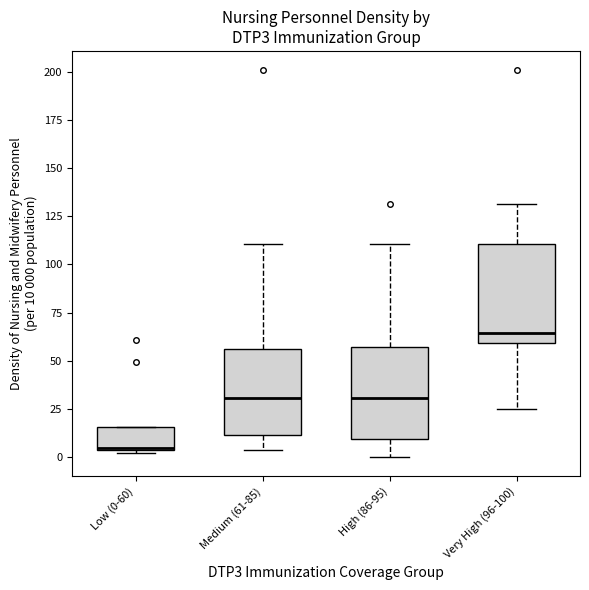

Reading left to right, transcribe this box plot: for each box, give where its median line is, the range the box spans, and where its two whiskers end, as read against the y-axis. The values are not printed on the chart, so give them approximately, as read against the axis.

Low (0-60): median 5, box 5 to 15, whiskers 0 to 15
Medium (61-85): median 30, box 10 to 55, whiskers 5 to 110
High (86-95): median 30, box 10 to 55, whiskers 0 to 110
Very High (96-100): median 65, box 60 to 110, whiskers 25 to 130